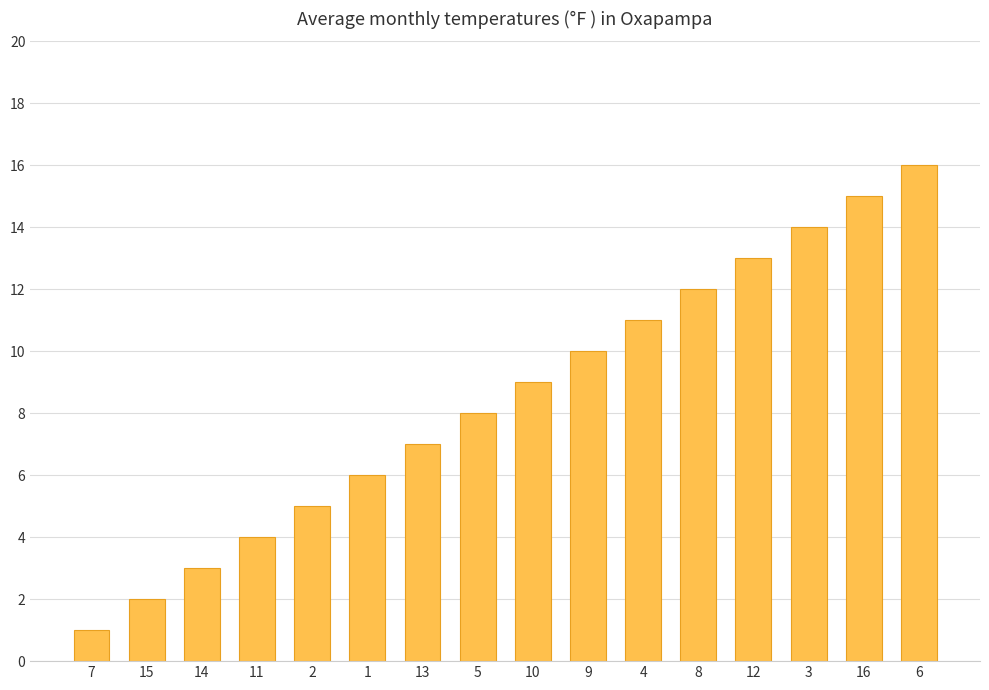

The value at 1 is 6. True or false?

True